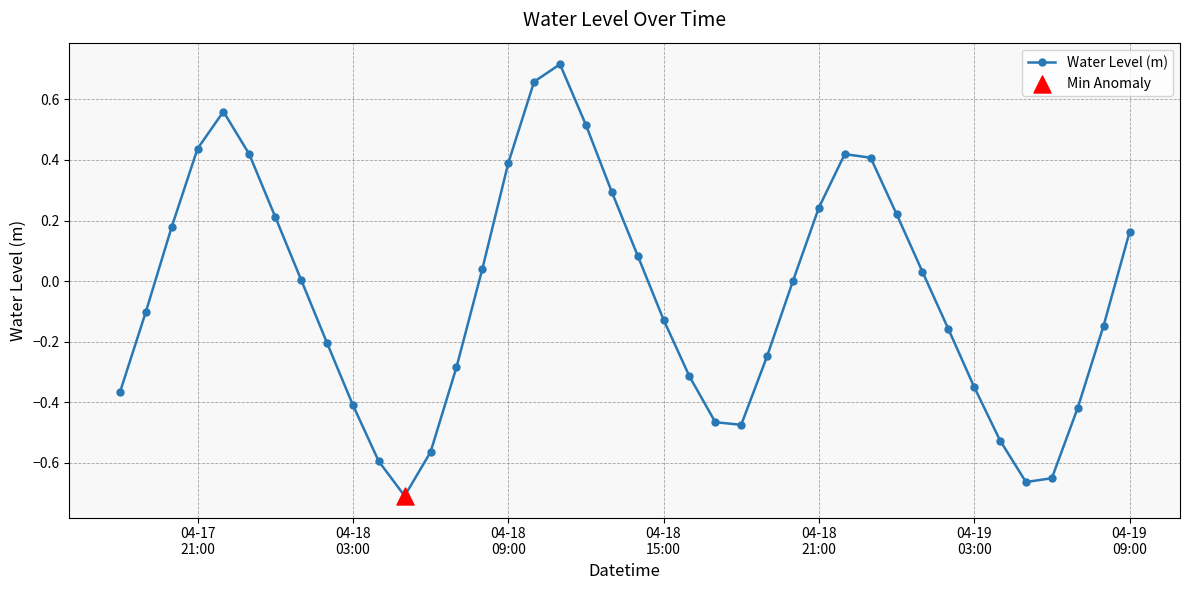

How many interior local valleys (lower than both neighbors) does the data have?

3